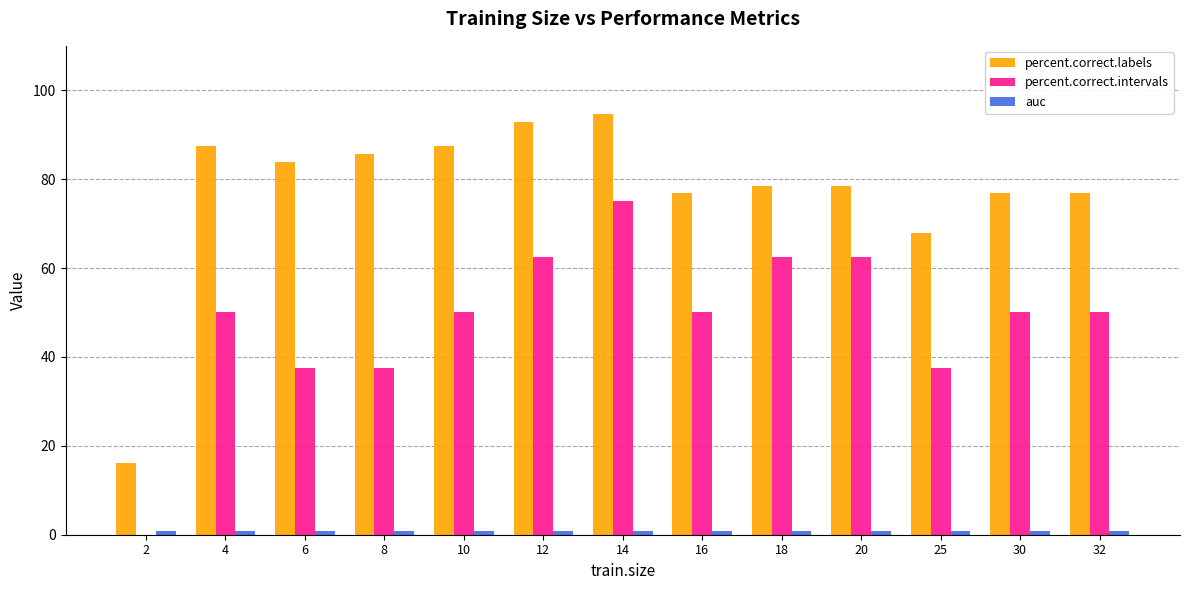

At which category is the sum across all series the highest?

14